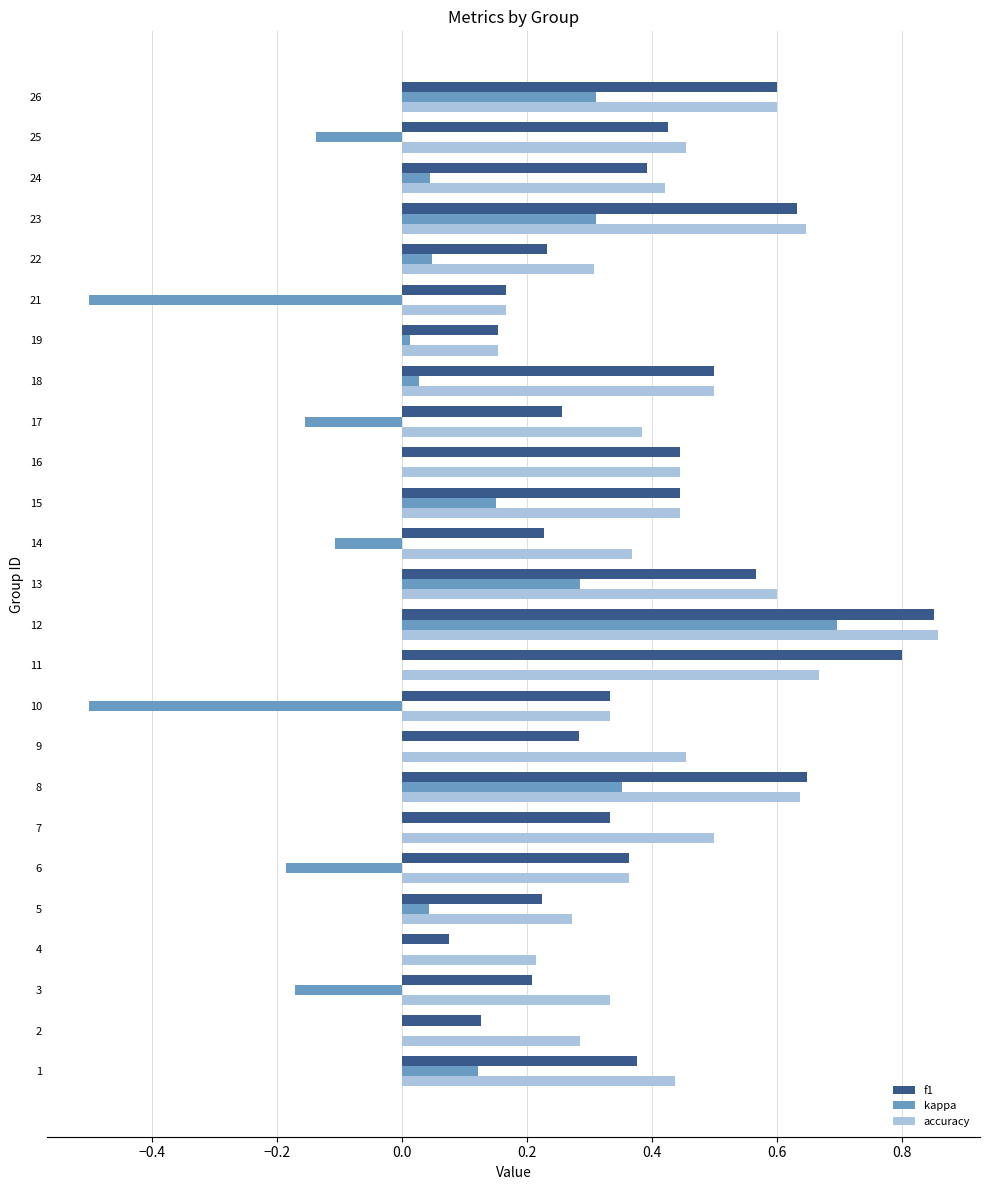

What is the sum of all accuracy values?

10.8